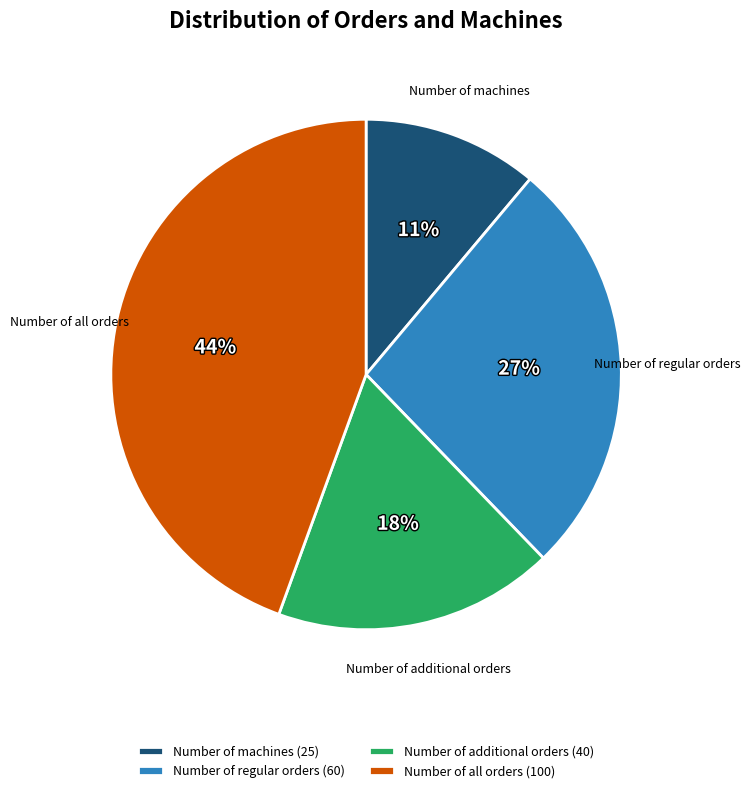

Combined, do Number of all orders and Number of machines account for over 50%?

Yes